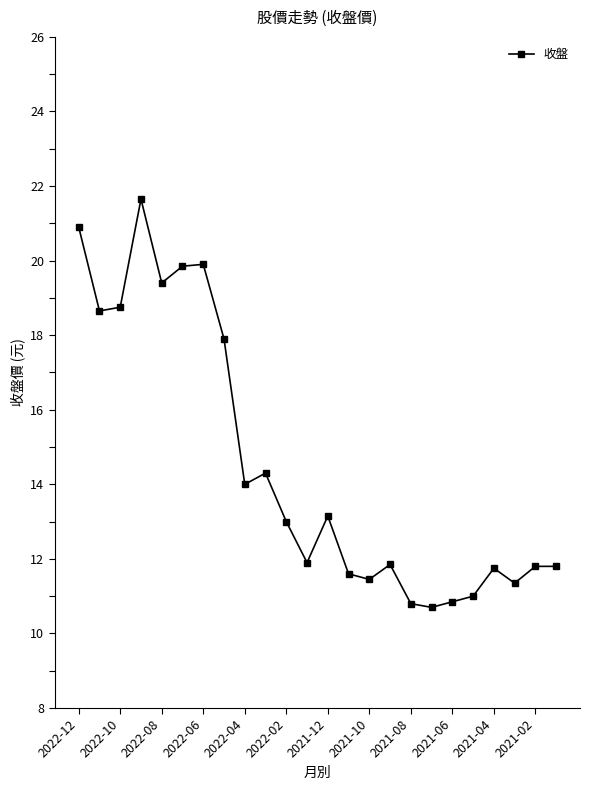

What is the average value?

14.5